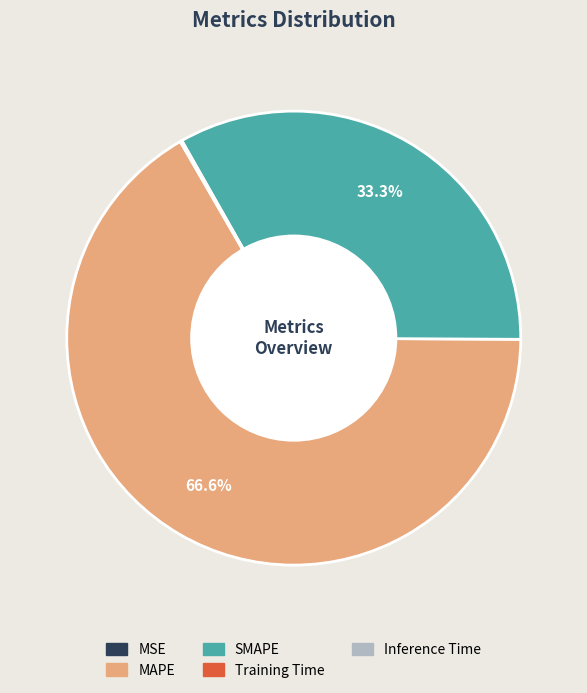

To the nearest percent, what is the difference between the largest and smallest slice percentages?

67%